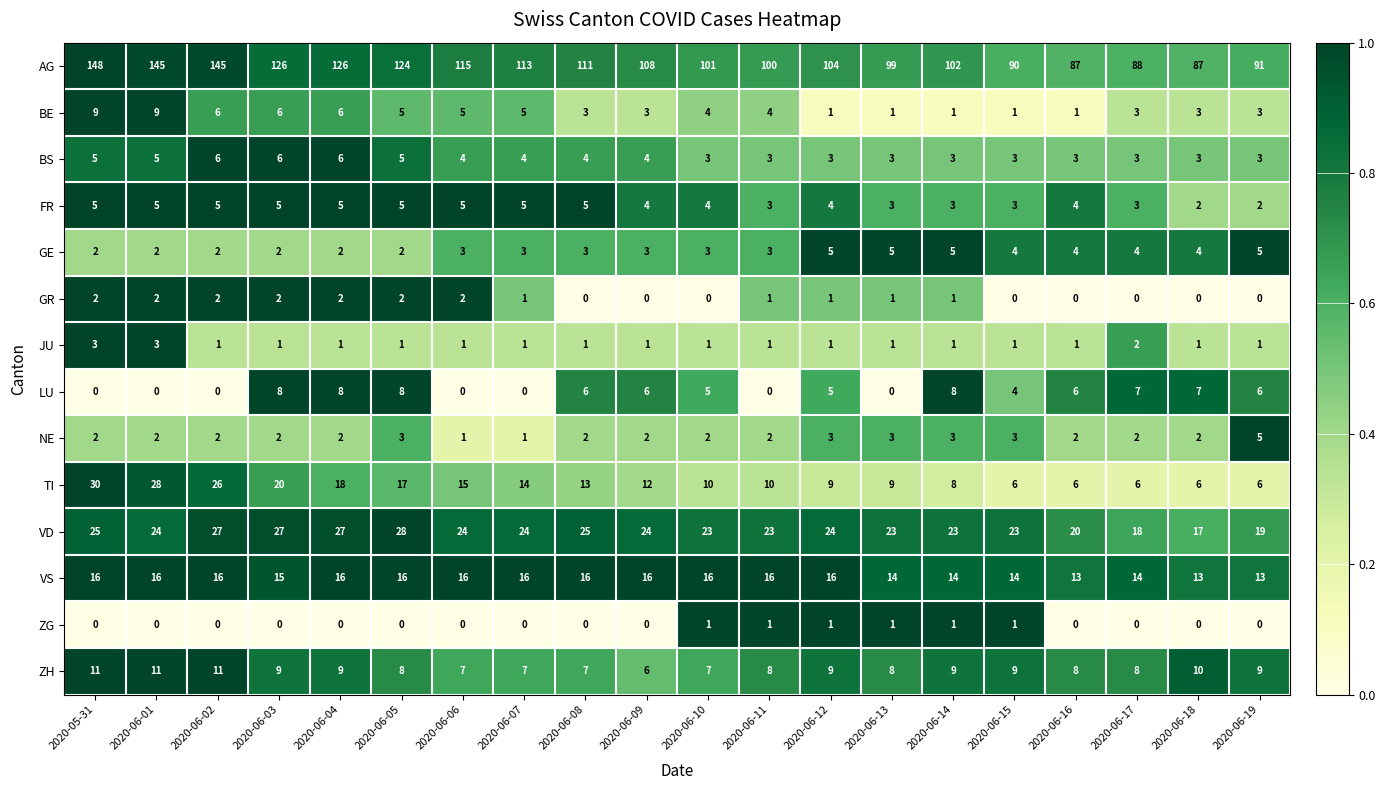

What is the minimum value for VS?

13